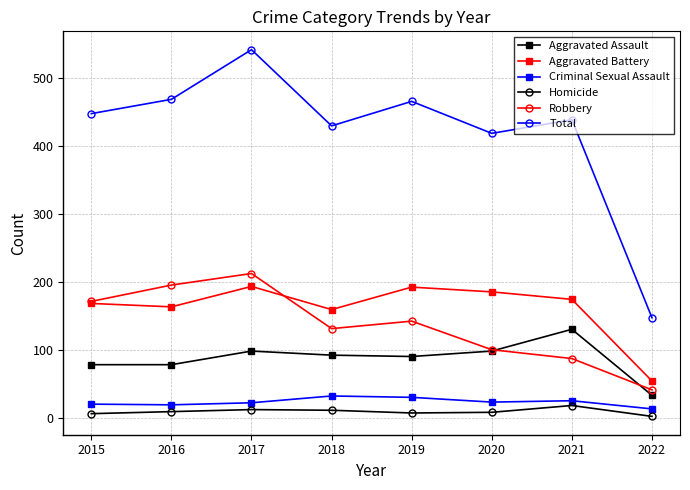

What value does the Criminal Sexual Assault series have at 2018?

33